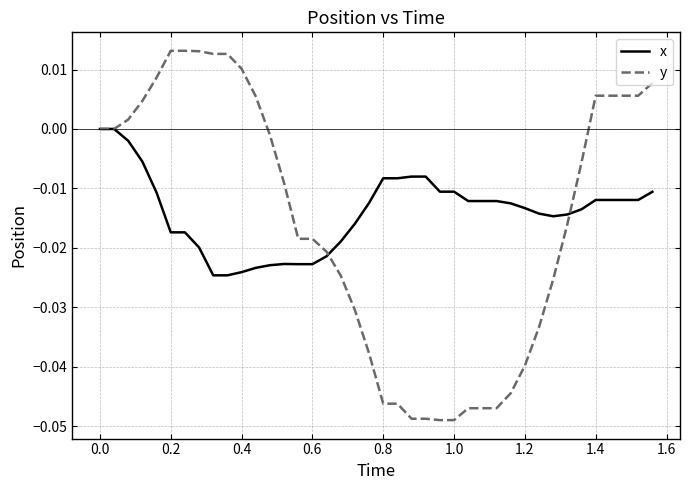

List the series in order of their peak value, lowest first.

x, y